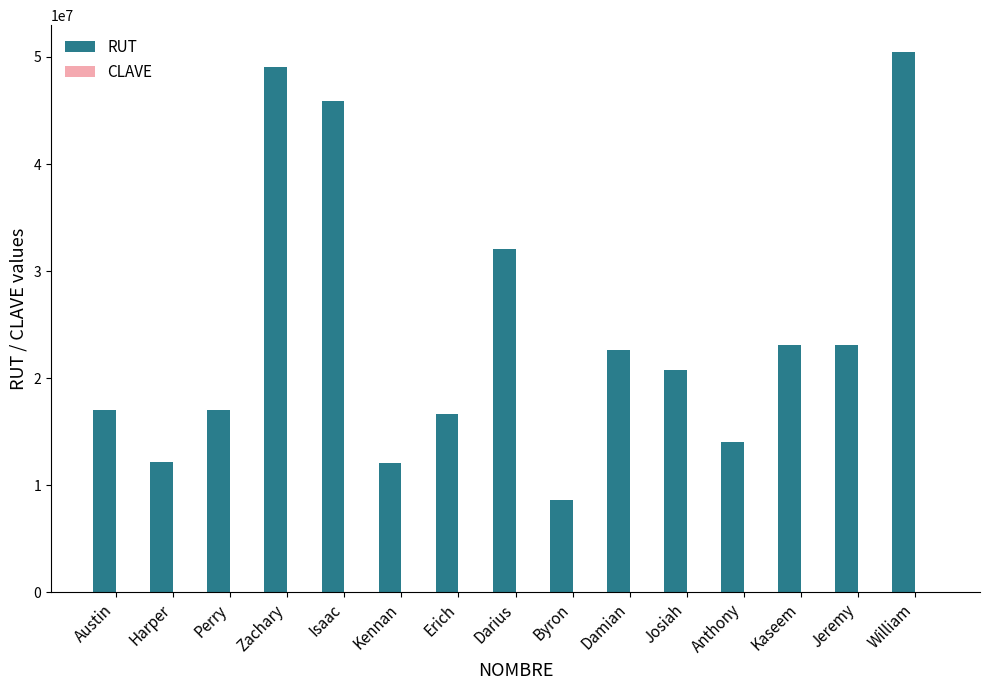

At which category does the chart reach its peak across all series?

William